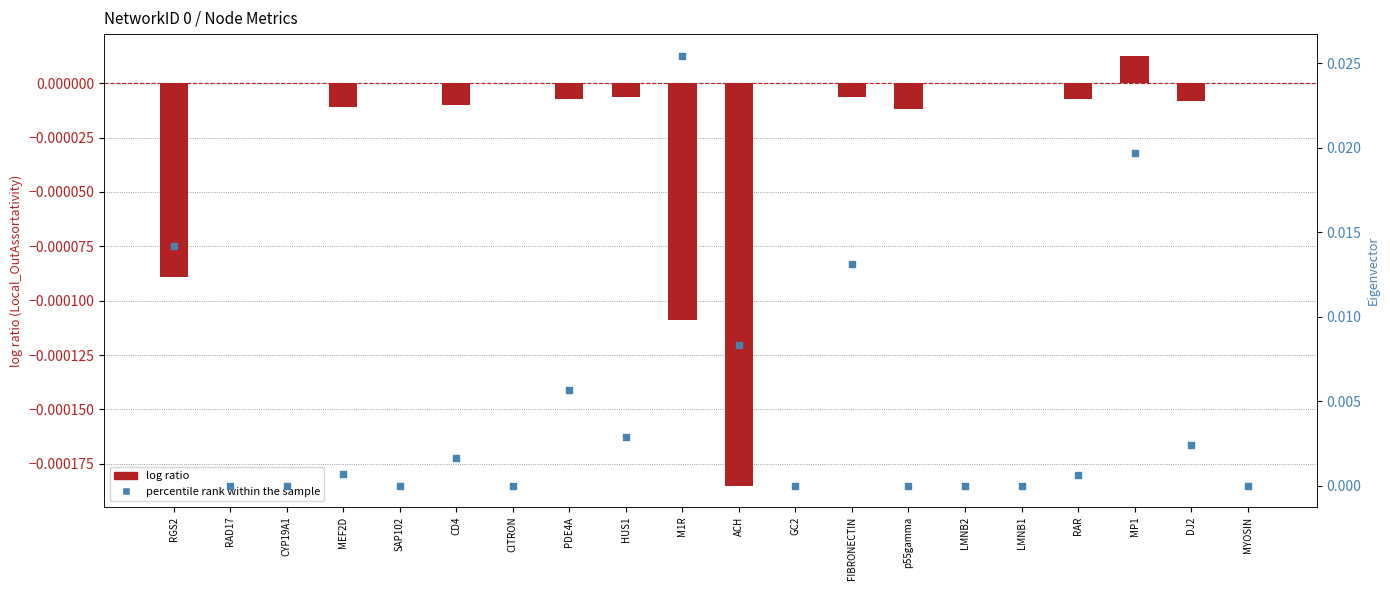

Is the value of percentile rank within the sample at MP1 greater than the value of log ratio at MP1?

Yes